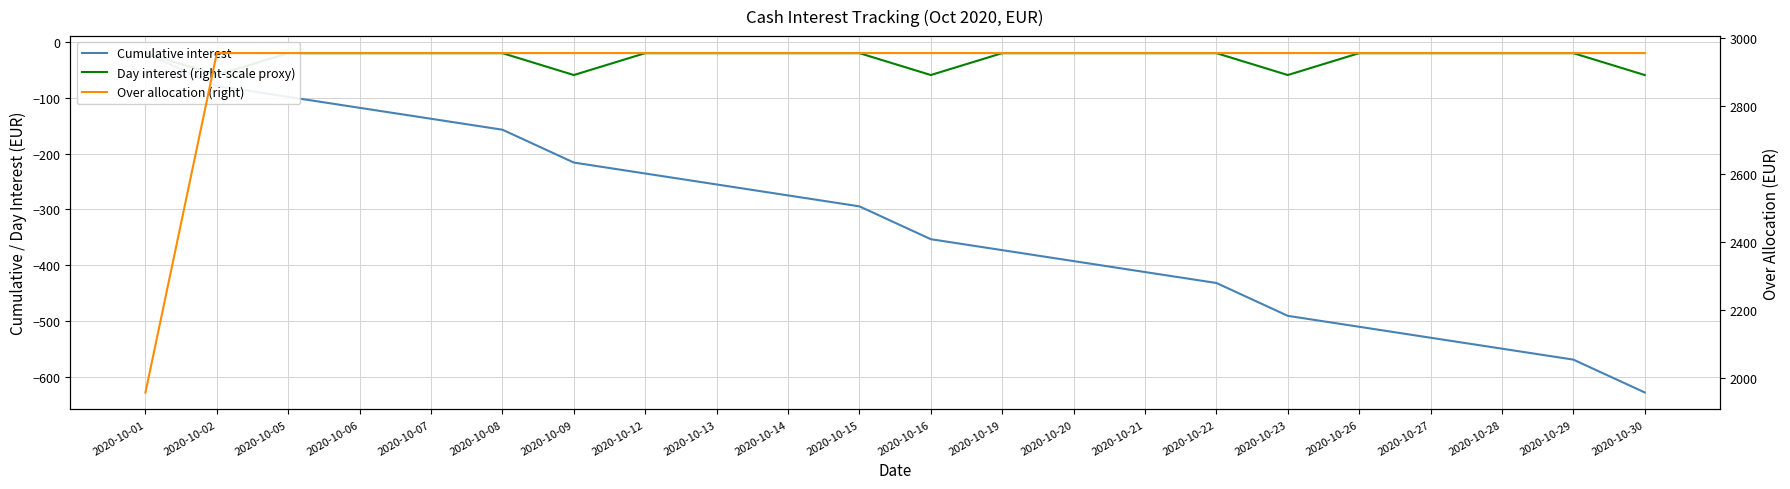

The value of Cumulative interest at 2020-10-21 is -697.2. True or false?

False